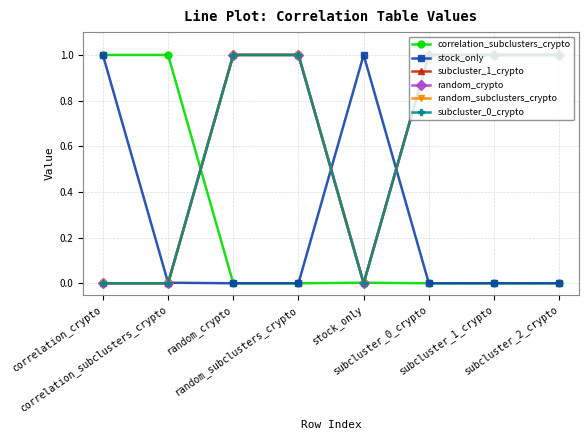

Which series has the largest total across all categories?

subcluster_1_crypto